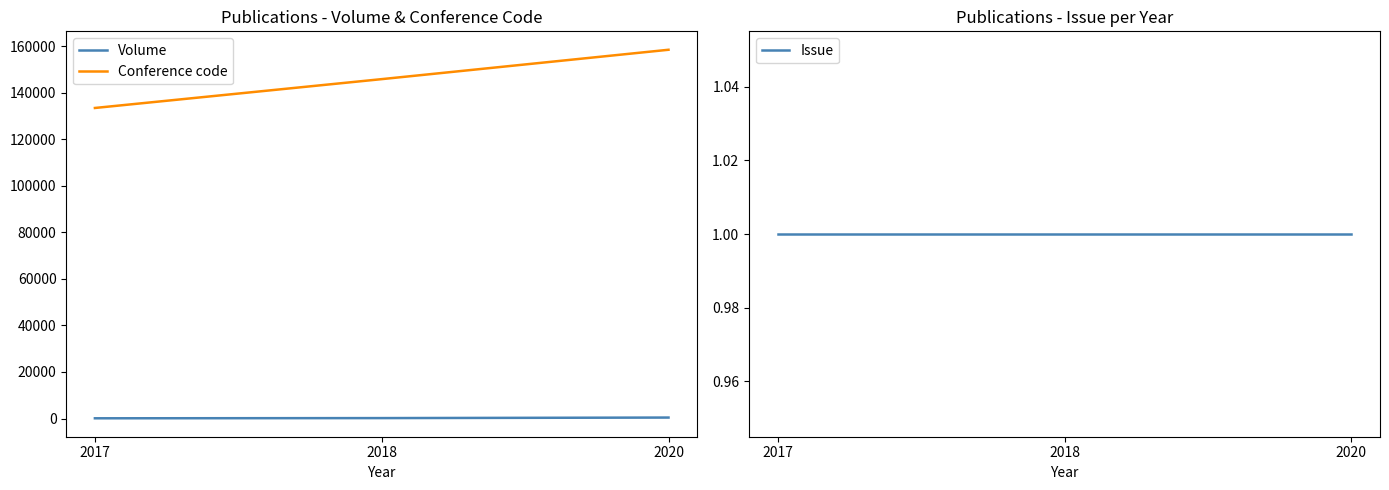

Reading right to left, what are all the values shown in this chart?

Volume: 426	195	109
Conference code: 158437	145817	133427
Issue: 1	1	1